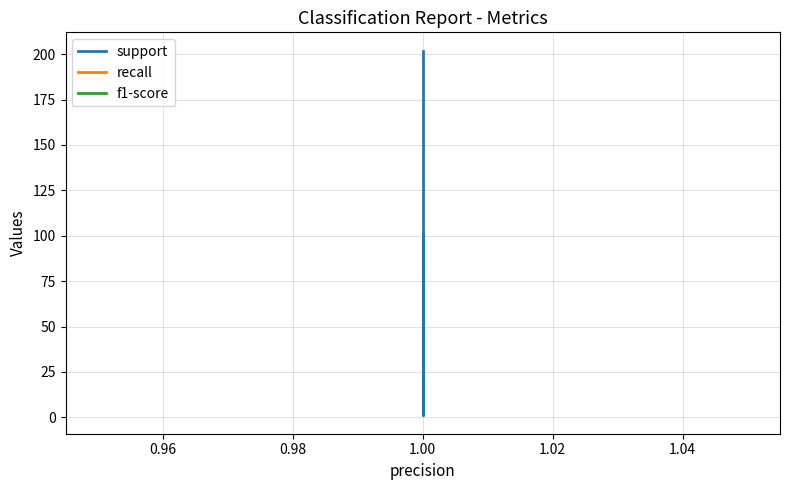

What is the lowest value of the support series?

1